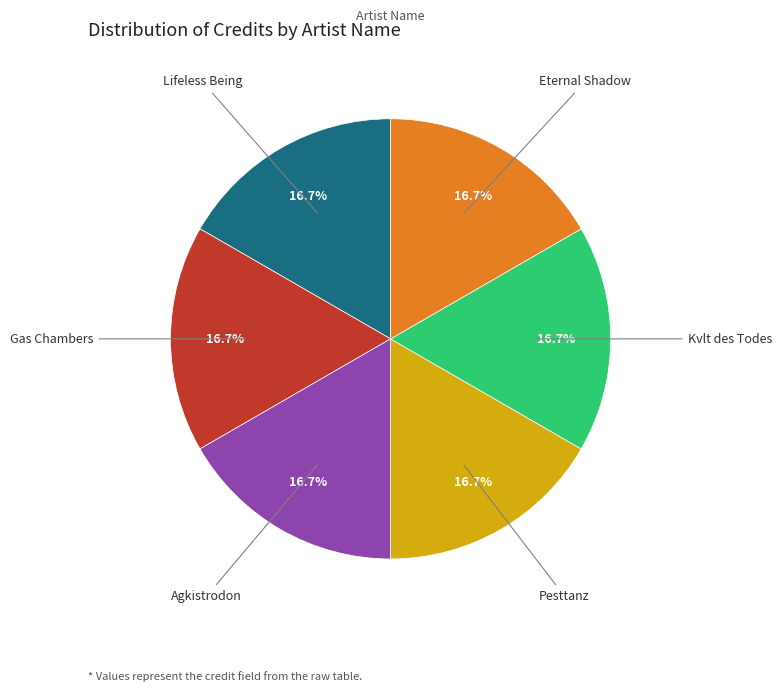

Is there any slice that represents more than half of the pie?

No